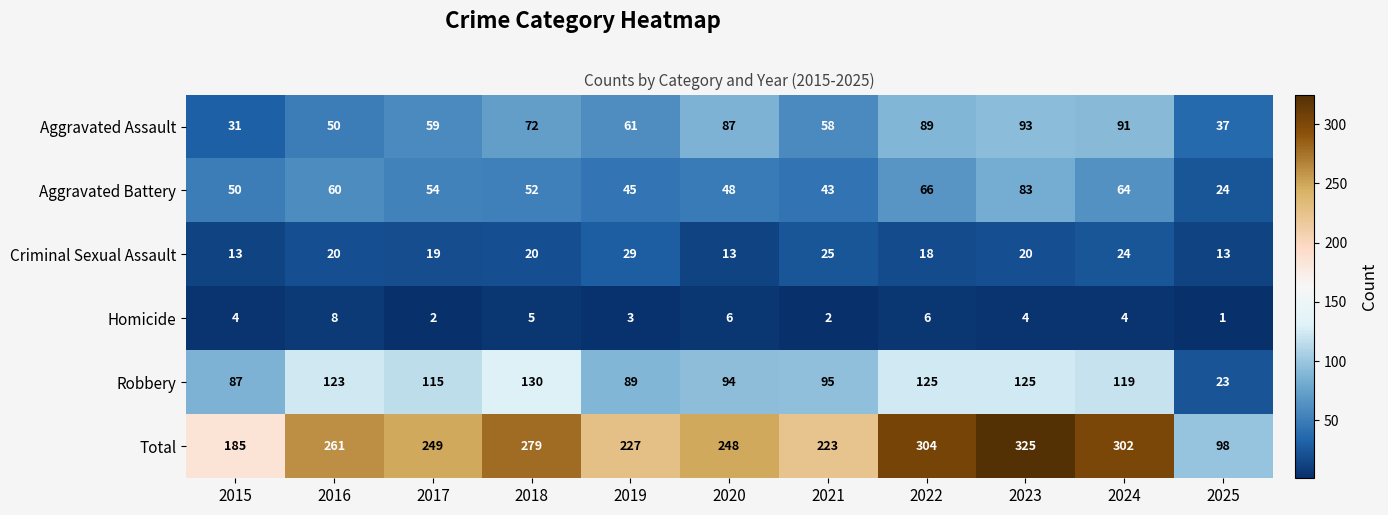

At which category does the chart reach its peak across all series?

2023